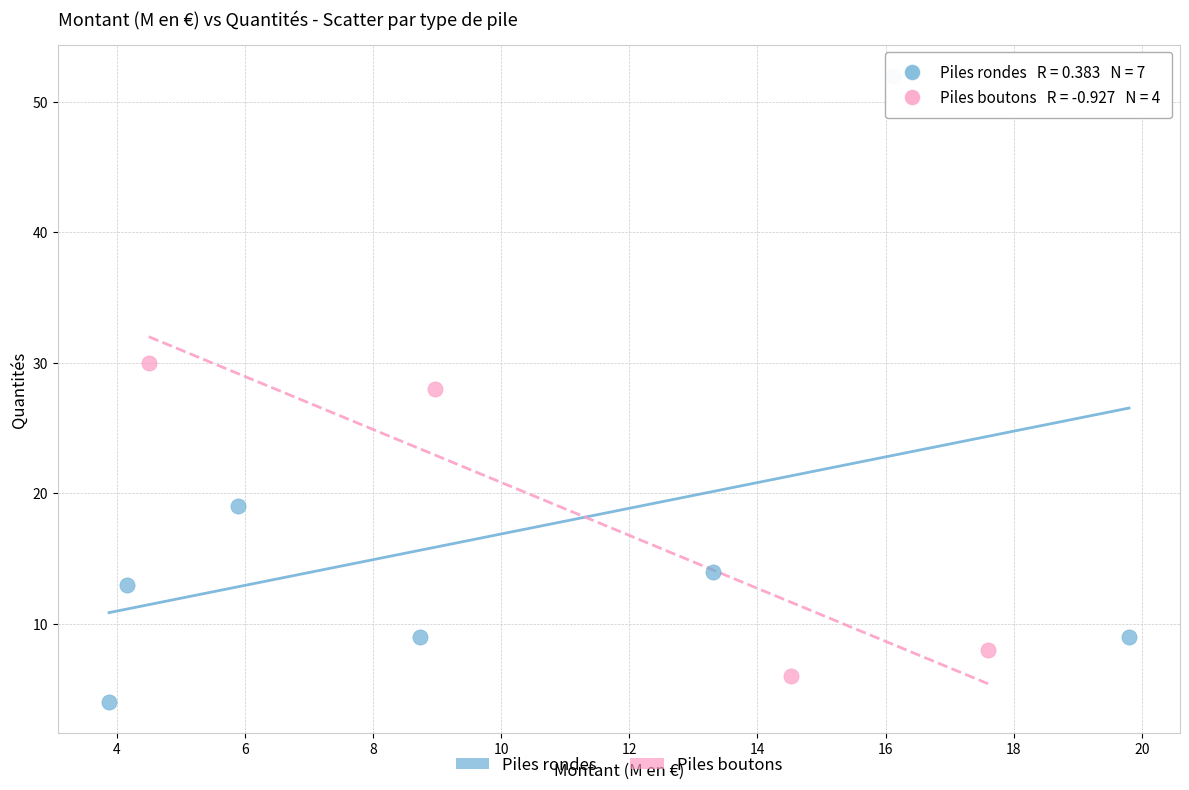

Which series reaches the maximum Y coordinate?

Piles rondes